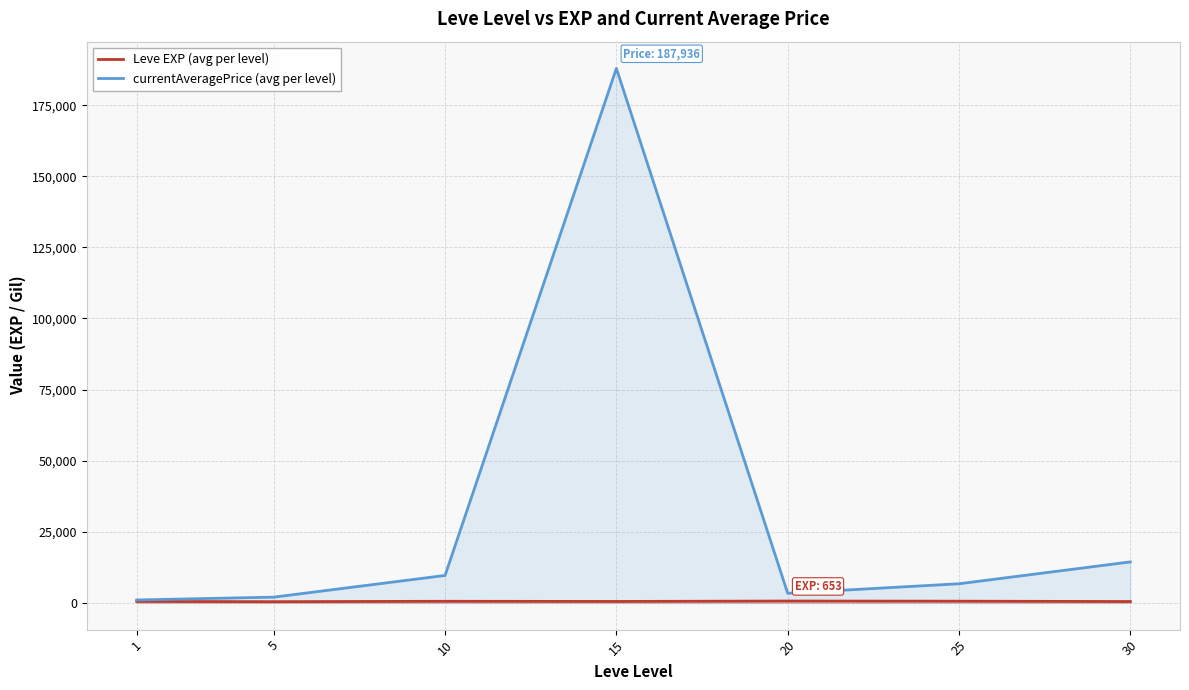

Rank the series at 20 from highest to lowest value.

currentAveragePrice (avg per level), Leve EXP (avg per level)